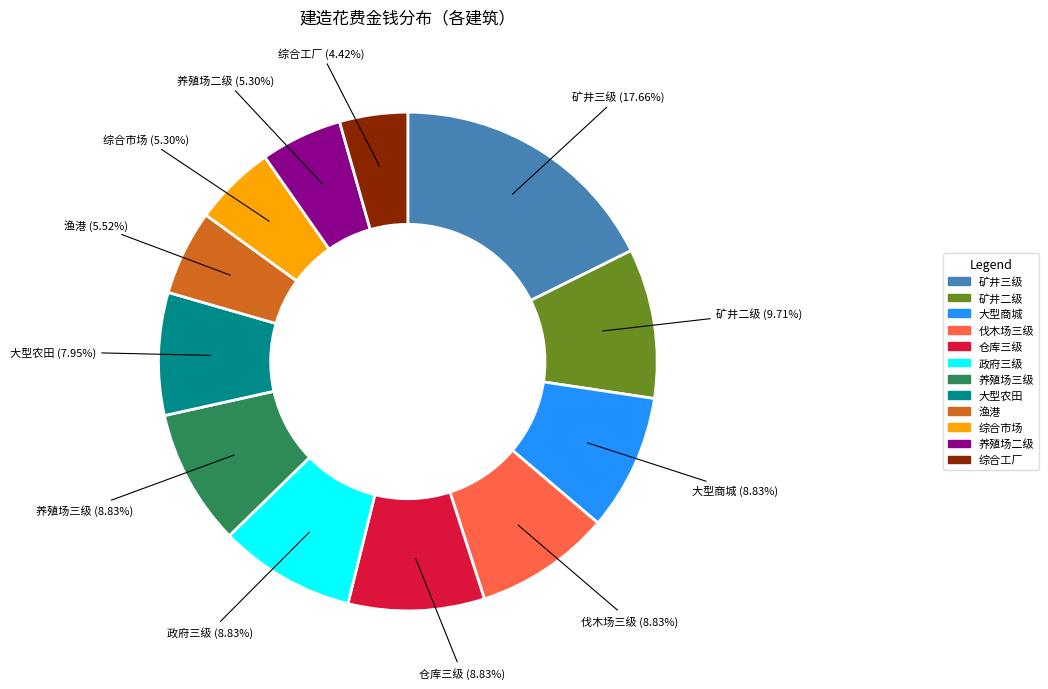

Count the number of slices in the pie.

12